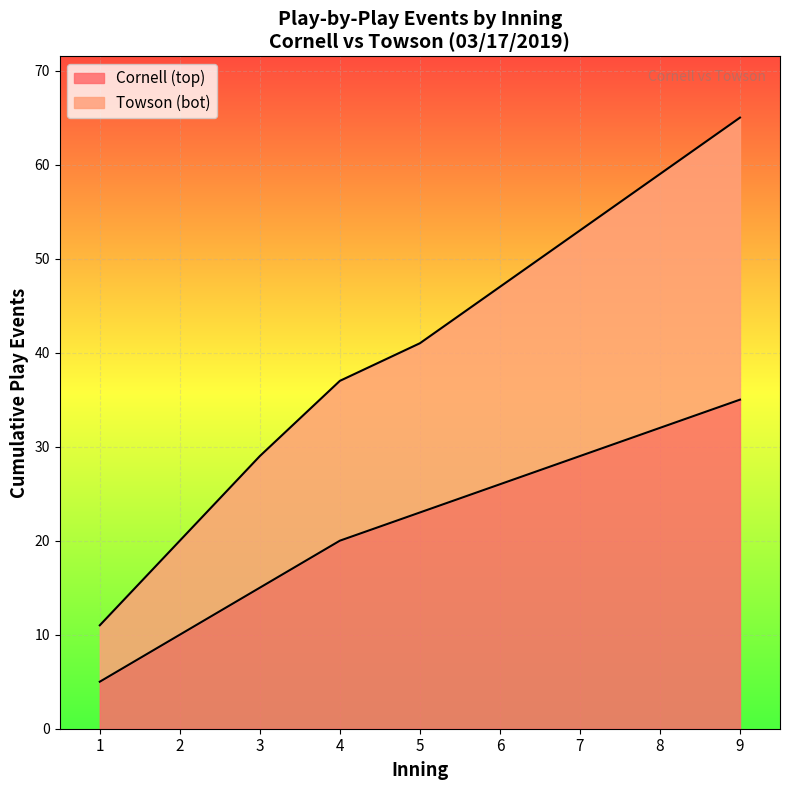

Does the chart display data point markers on the line(s)?

No